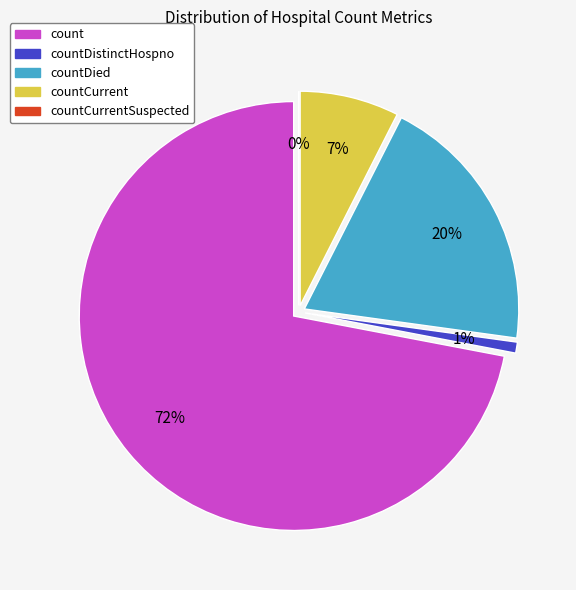

What is the largest slice in the pie chart?

count